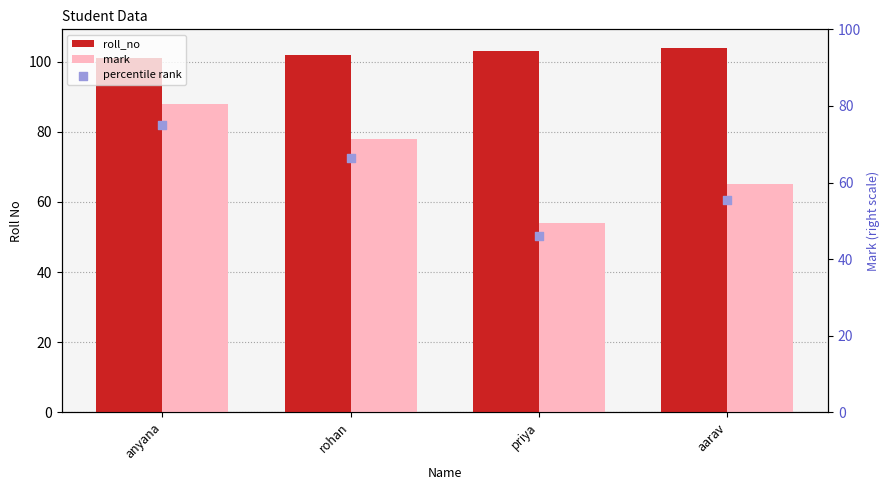

What is the total value across all series at anyana?

264.0